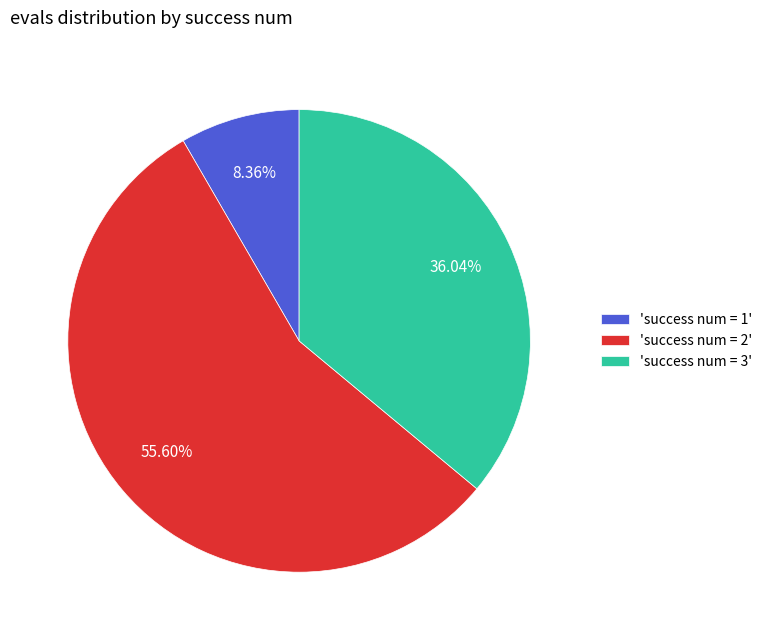

How many slices are in this pie chart?

3